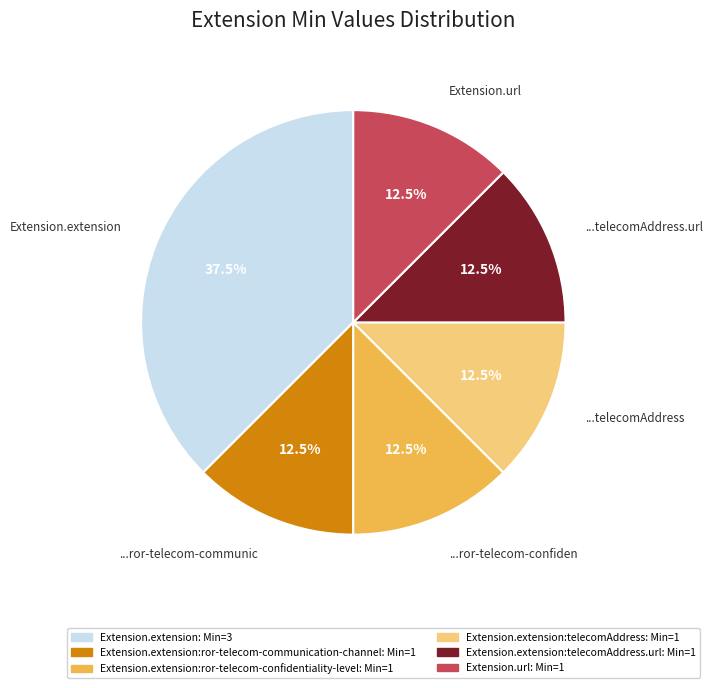

What is the largest slice in the pie chart?

Extension.extension